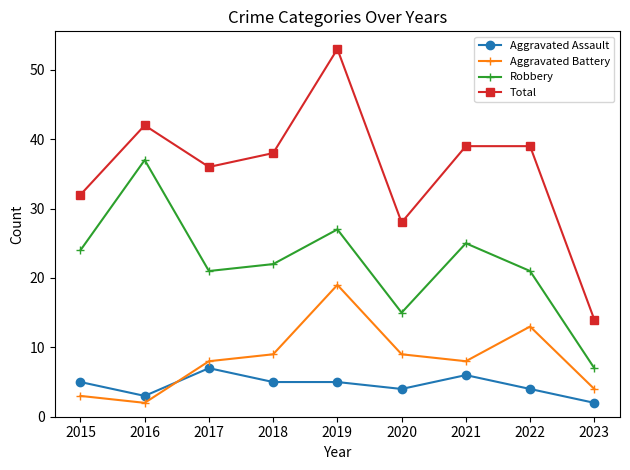

Where is the first local maximum for Robbery?

2016